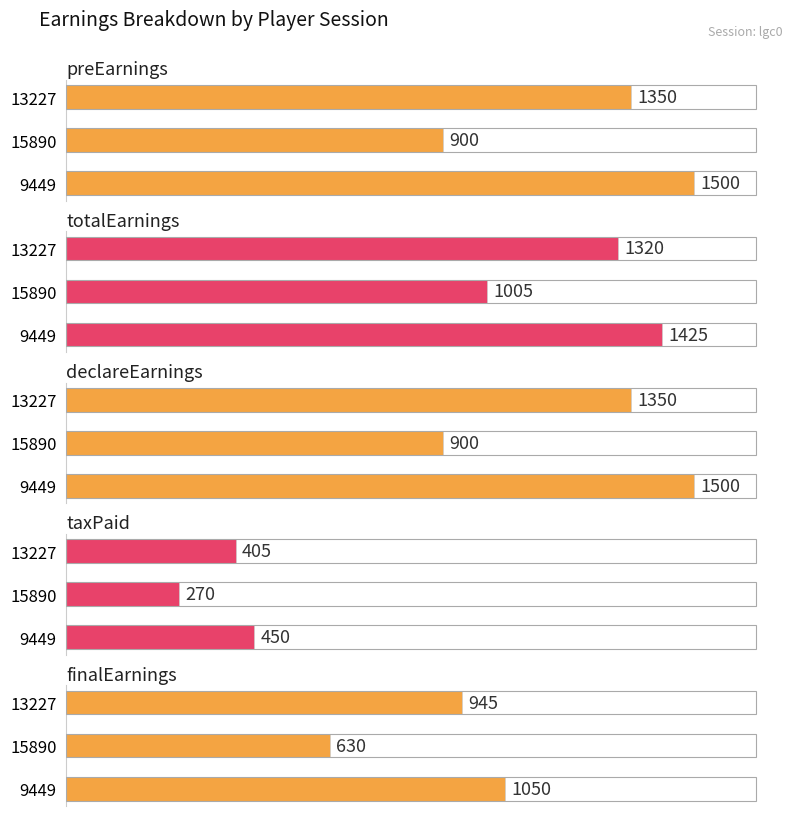

Which series changed the most between 15890 and 13227?

preEarnings